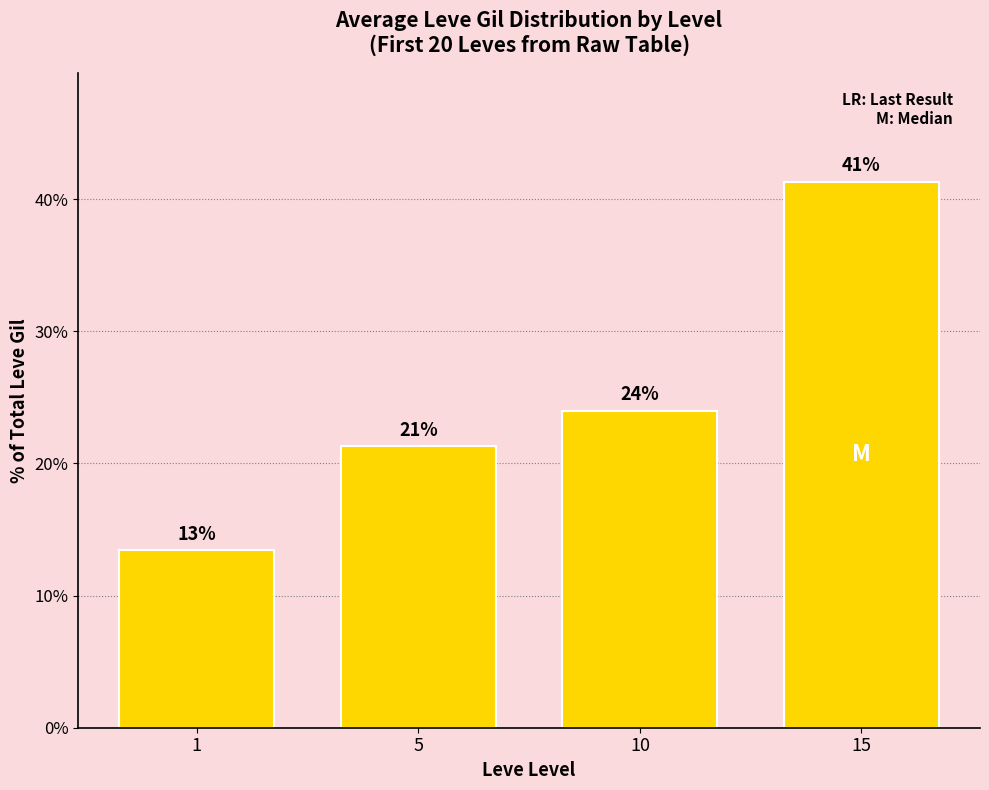

What is the difference between the values at 10 and 1?

10.6